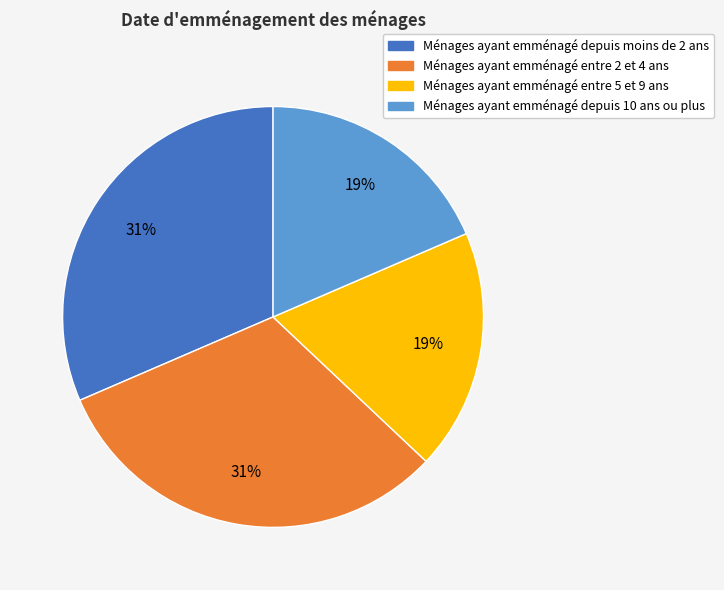

How many segments does this pie chart have?

4